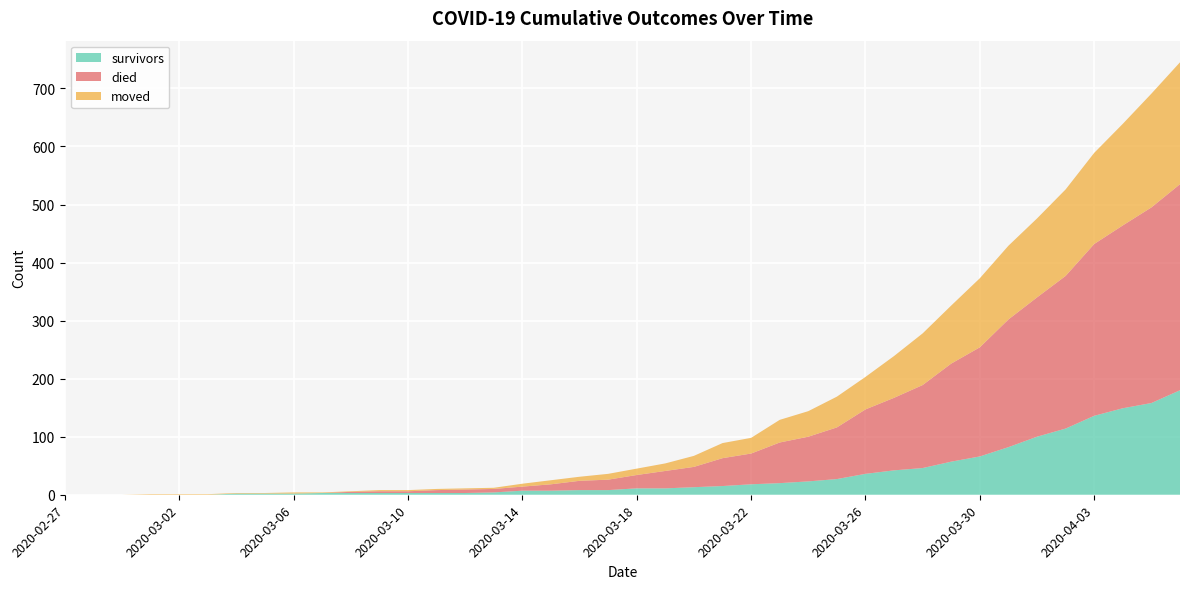

Reading left to right, list all the values displayed in this chart.

survivors: 2020-02-27=0	2020-02-28=0	2020-02-29=0	2020-03-01=0	2020-03-02=0	2020-03-03=0	2020-03-04=2	2020-03-05=2	2020-03-06=2	2020-03-07=3	2020-03-08=3	2020-03-09=3	2020-03-10=3	2020-03-11=3	2020-03-12=3	2020-03-13=4	2020-03-14=7	2020-03-15=7	2020-03-16=8	2020-03-17=8	2020-03-18=11	2020-03-19=11	2020-03-20=13	2020-03-21=15	2020-03-22=18	2020-03-23=20	2020-03-24=23	2020-03-25=27	2020-03-26=36	2020-03-27=42	2020-03-28=46	2020-03-29=57	2020-03-30=66	2020-03-31=82	2020-04-01=100	2020-04-02=114	2020-04-03=136	2020-04-04=149	2020-04-05=158	2020-04-06=180
died: 2020-02-27=0	2020-02-28=0	2020-02-29=0	2020-03-01=0	2020-03-02=0	2020-03-03=0	2020-03-04=0	2020-03-05=0	2020-03-06=0	2020-03-07=0	2020-03-08=2	2020-03-09=3	2020-03-10=3	2020-03-11=5	2020-03-12=6	2020-03-13=6	2020-03-14=7	2020-03-15=11	2020-03-16=16	2020-03-17=18	2020-03-18=23	2020-03-19=30	2020-03-20=35	2020-03-21=48	2020-03-22=53	2020-03-23=70	2020-03-24=77	2020-03-25=89	2020-03-26=111	2020-03-27=125	2020-03-28=143	2020-03-29=169	2020-03-30=188	2020-03-31=220	2020-04-01=240	2020-04-02=263	2020-04-03=296	2020-04-04=315	2020-04-05=337	2020-04-06=355
moved: 2020-02-27=0	2020-02-28=0	2020-02-29=0	2020-03-01=1	2020-03-02=1	2020-03-03=1	2020-03-04=1	2020-03-05=1	2020-03-06=2	2020-03-07=1	2020-03-08=1	2020-03-09=2	2020-03-10=2	2020-03-11=2	2020-03-12=2	2020-03-13=2	2020-03-14=5	2020-03-15=7	2020-03-16=7	2020-03-17=10	2020-03-18=11	2020-03-19=13	2020-03-20=19	2020-03-21=26	2020-03-22=27	2020-03-23=39	2020-03-24=44	2020-03-25=53	2020-03-26=56	2020-03-27=72	2020-03-28=89	2020-03-29=100	2020-03-30=119	2020-03-31=127	2020-04-01=136	2020-04-02=149	2020-04-03=157	2020-04-04=175	2020-04-05=196	2020-04-06=210